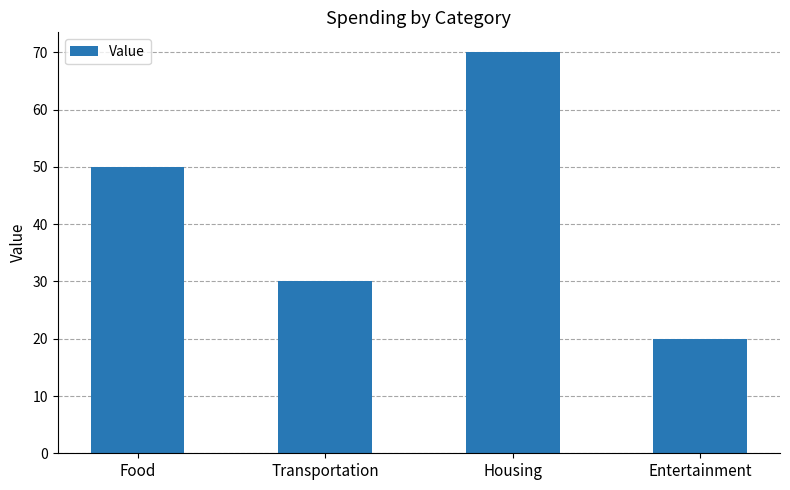

How many bars are there in total?

4